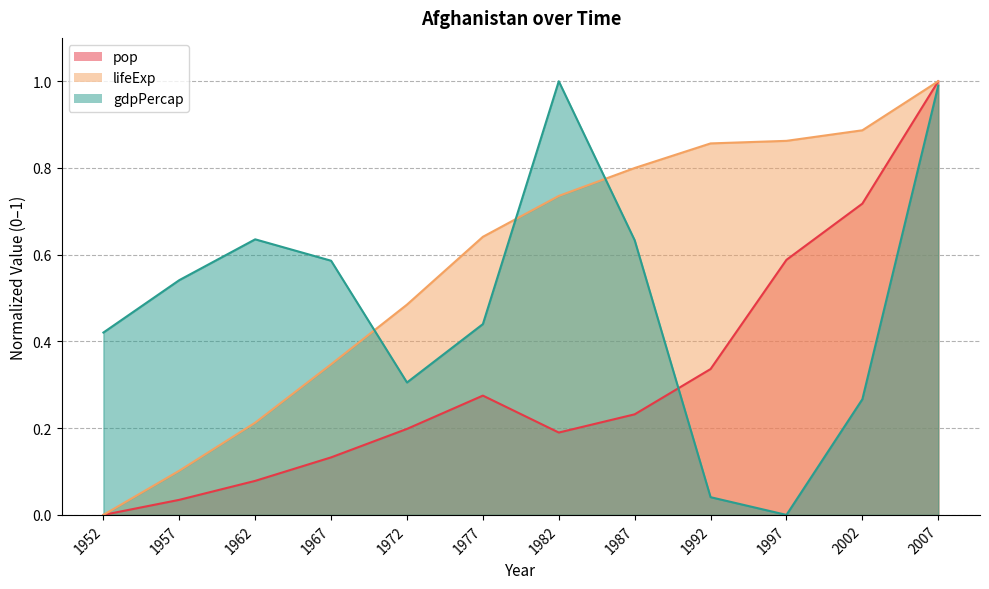

List the series in order of their overall mean, lowest first.

pop, gdpPercap, lifeExp